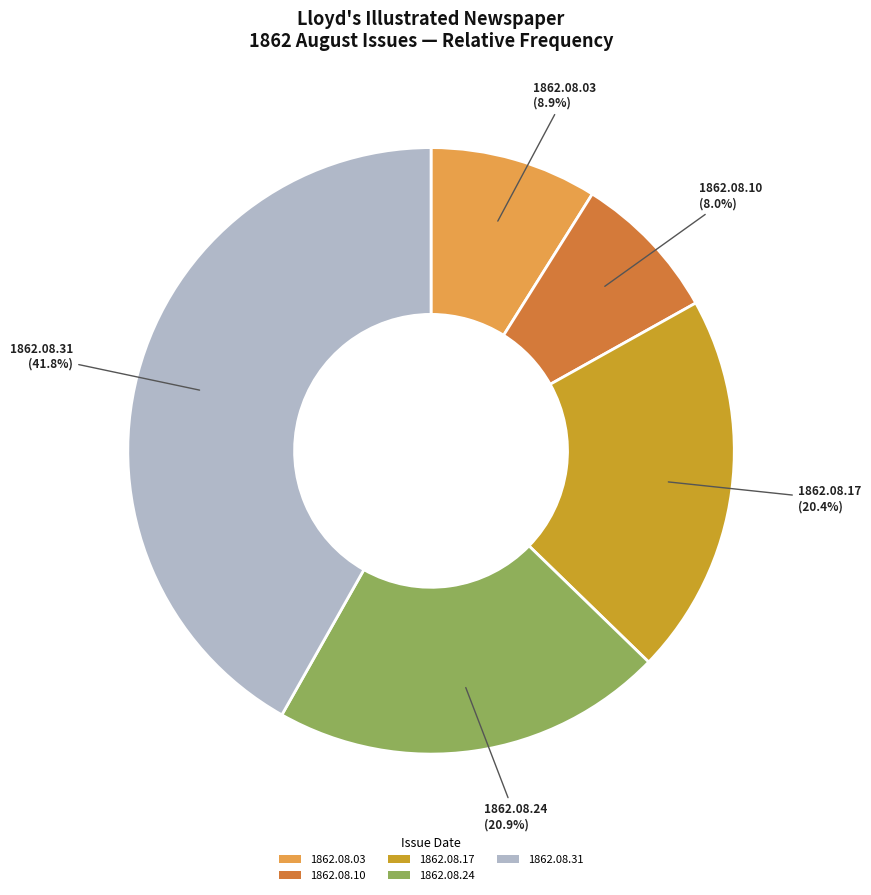

Is there a majority slice in this chart?

No